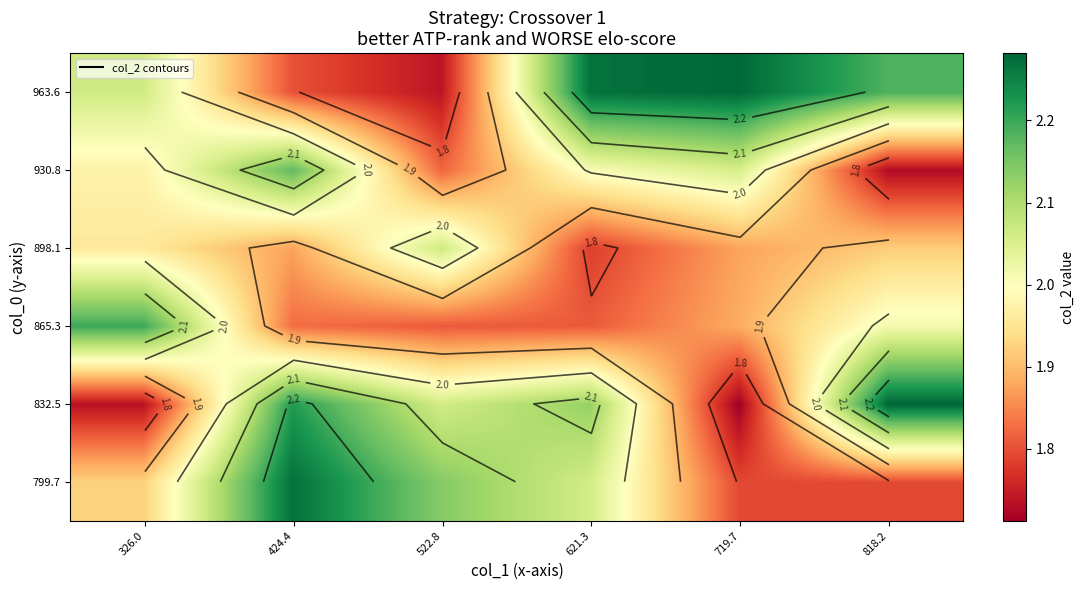

The 898.1 series shows 0.4 at 719.7. True or false?

False